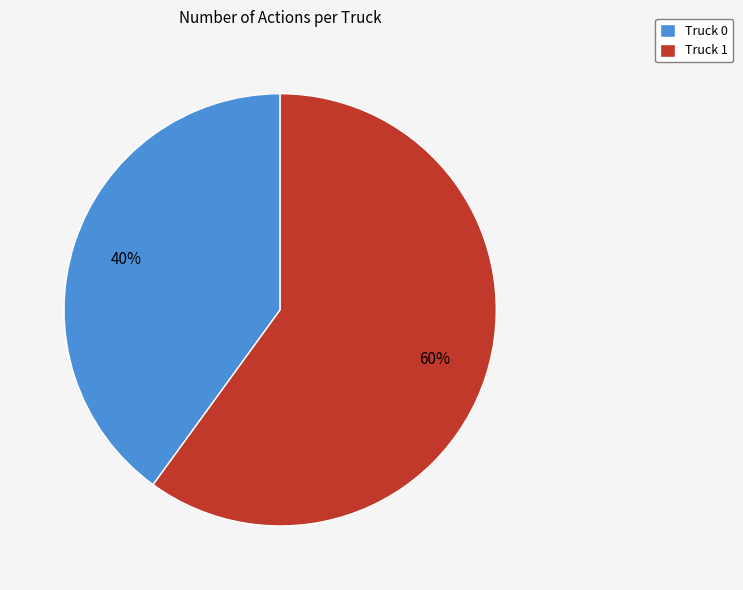

Count the number of slices in the pie.

2